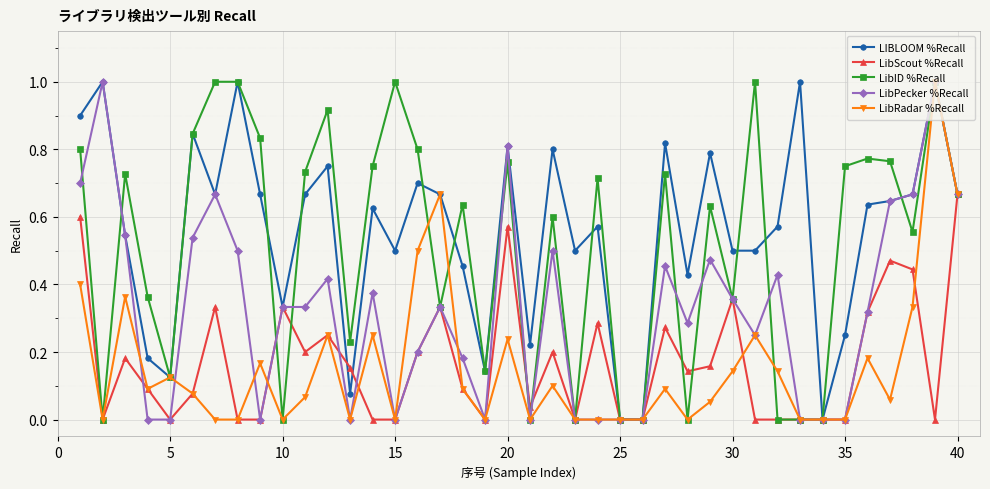

What are all the series names shown in the legend?

LIBLOOM %Recall, LibScout %Recall, LibID %Recall, LibPecker %Recall, LibRadar %Recall